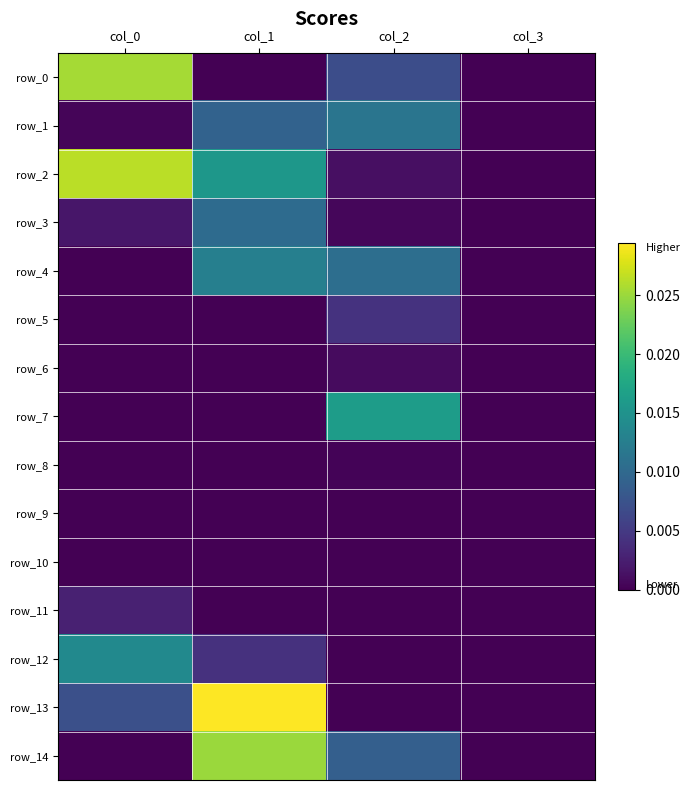

At which label does row_8 reach its peak?

col_2